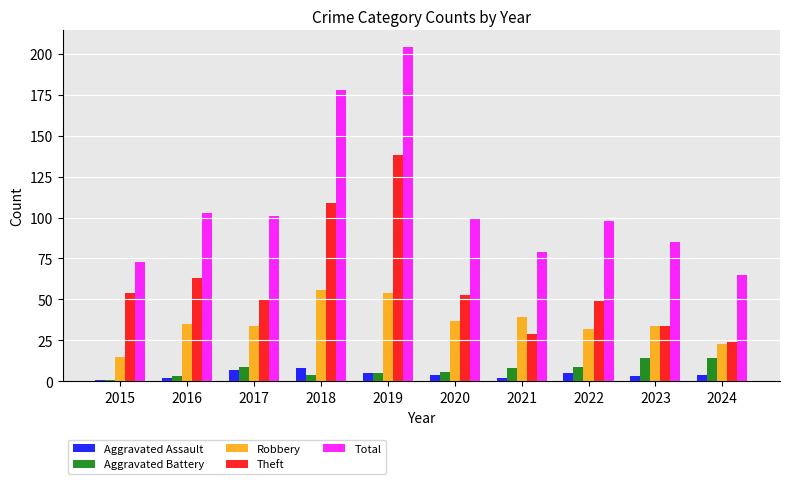

How many data points does each series have?

10